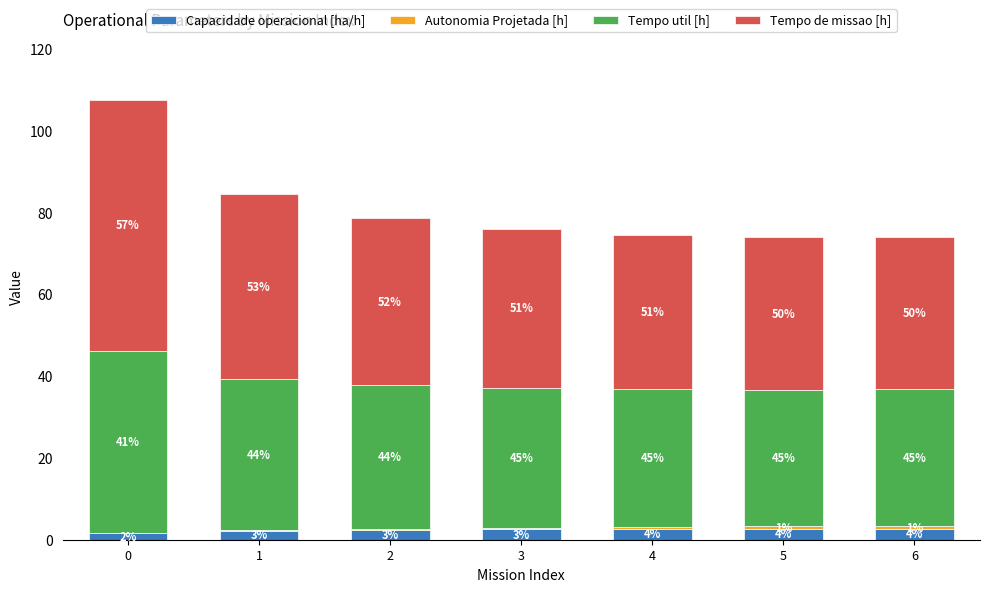

What is the difference between the maximum and minimum values in the Capacidade operacional [ha/h] series?

1.1